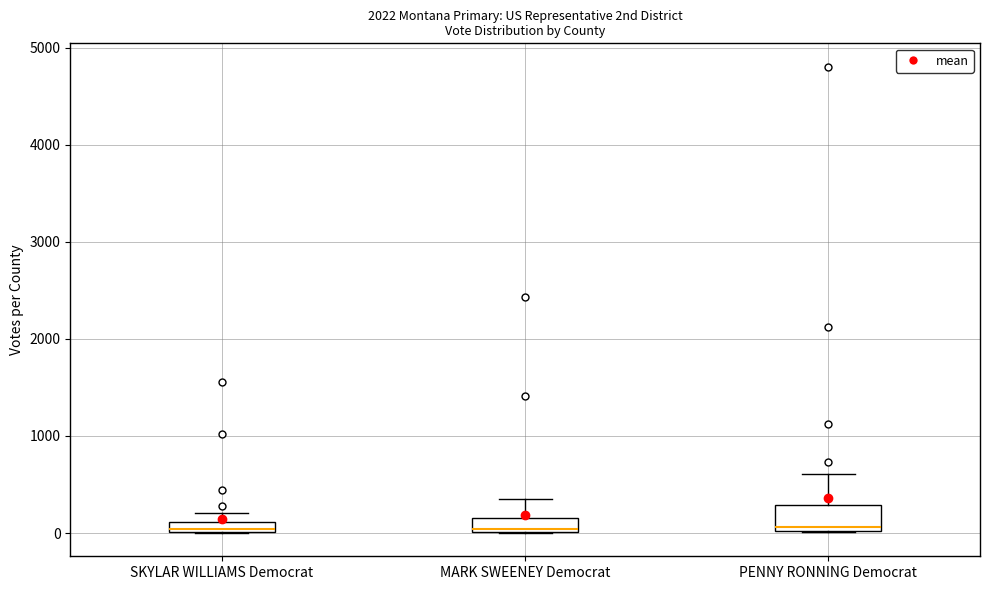

Where is the upper edge of the box for MARK SWEENEY Democrat on the y-axis? The values are not printed on the chart, so give them approximately, as read against the axis.

200